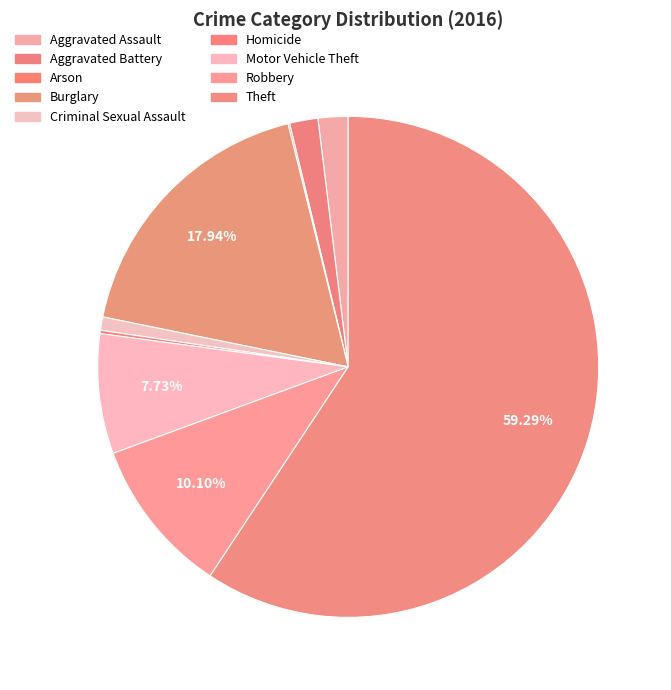

Combined, do Criminal Sexual Assault and Arson account for over 50%?

No